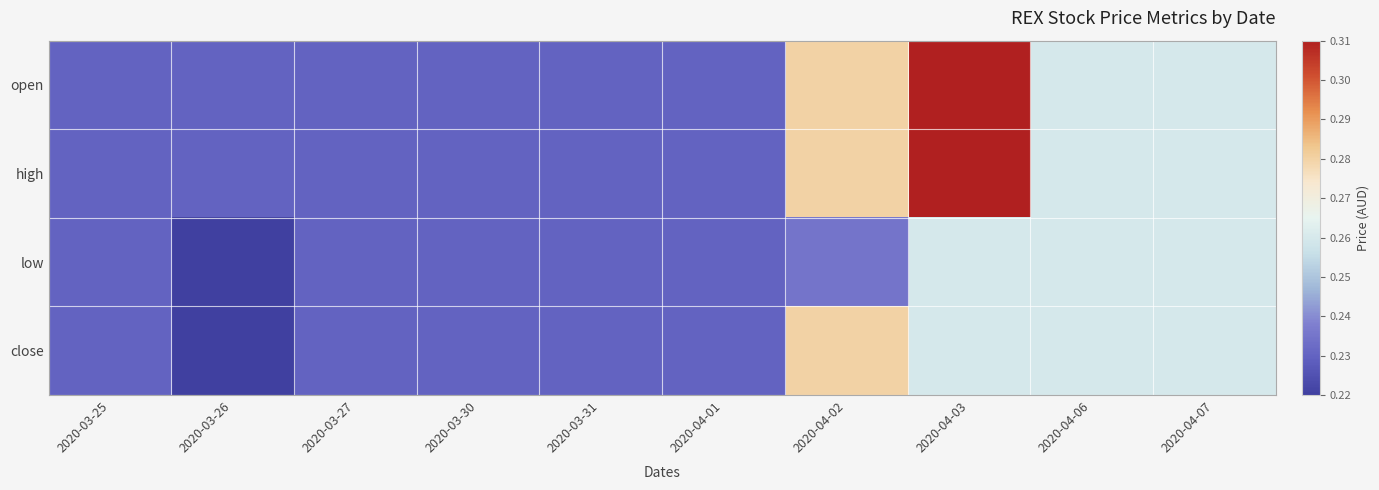

At how many categories does at least one series exceed 0?

10